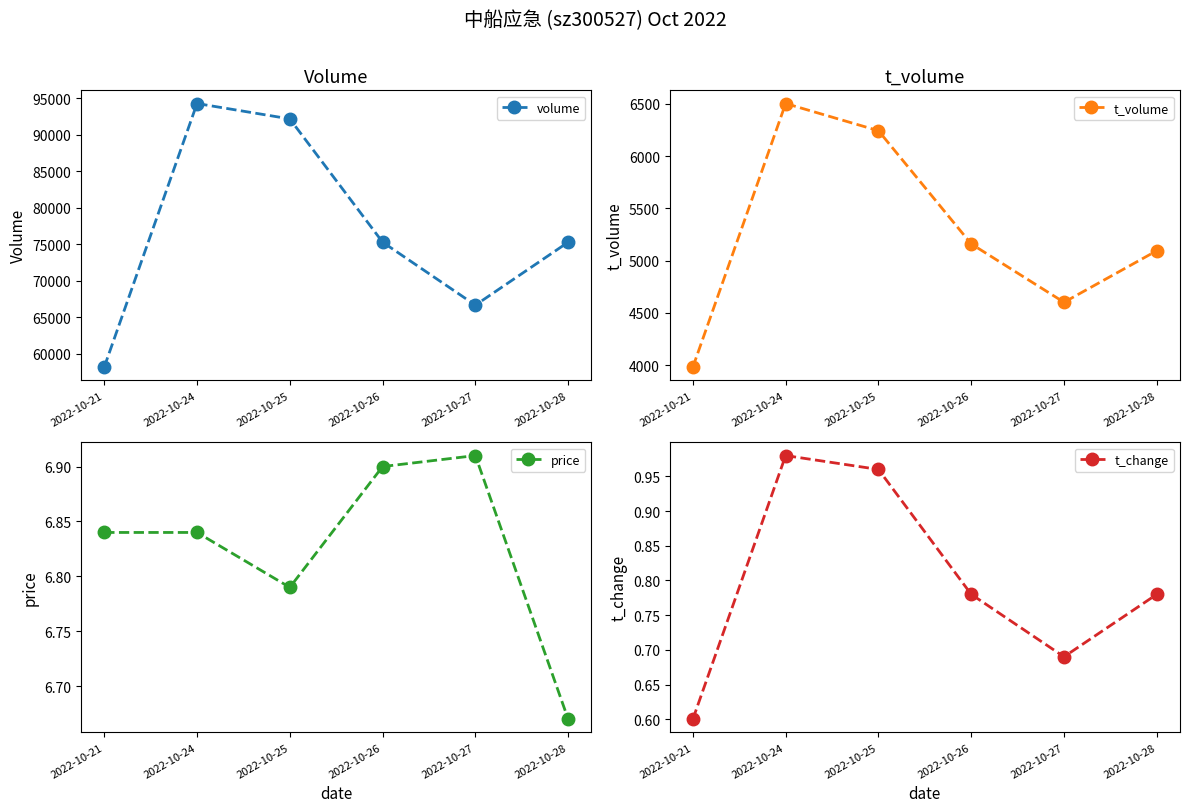

What is the smallest value displayed?

0.6